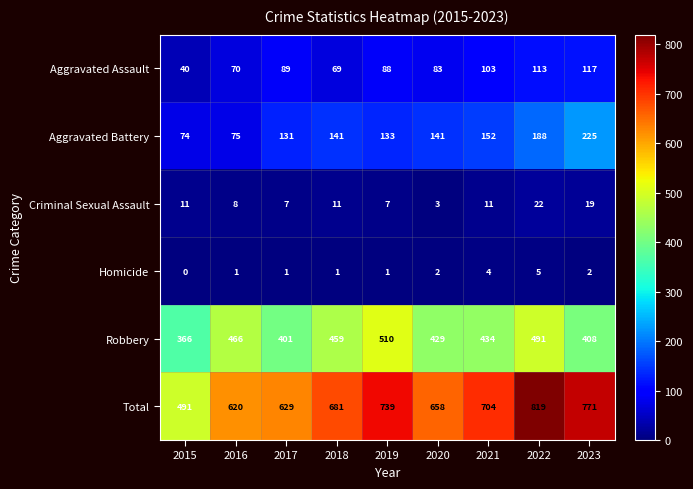

Which series has the largest range (max minus min)?

Total